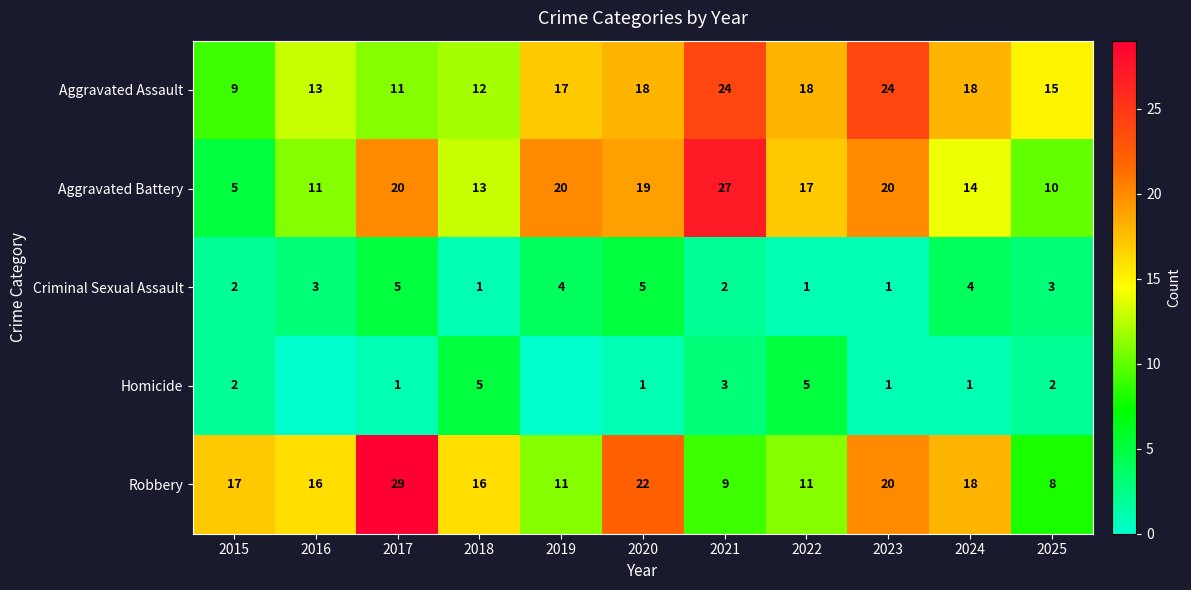

Rank the categories by Homicide value from highest to lowest.

2018, 2022, 2021, 2015, 2025, 2017, 2020, 2023, 2024, 2016, 2019